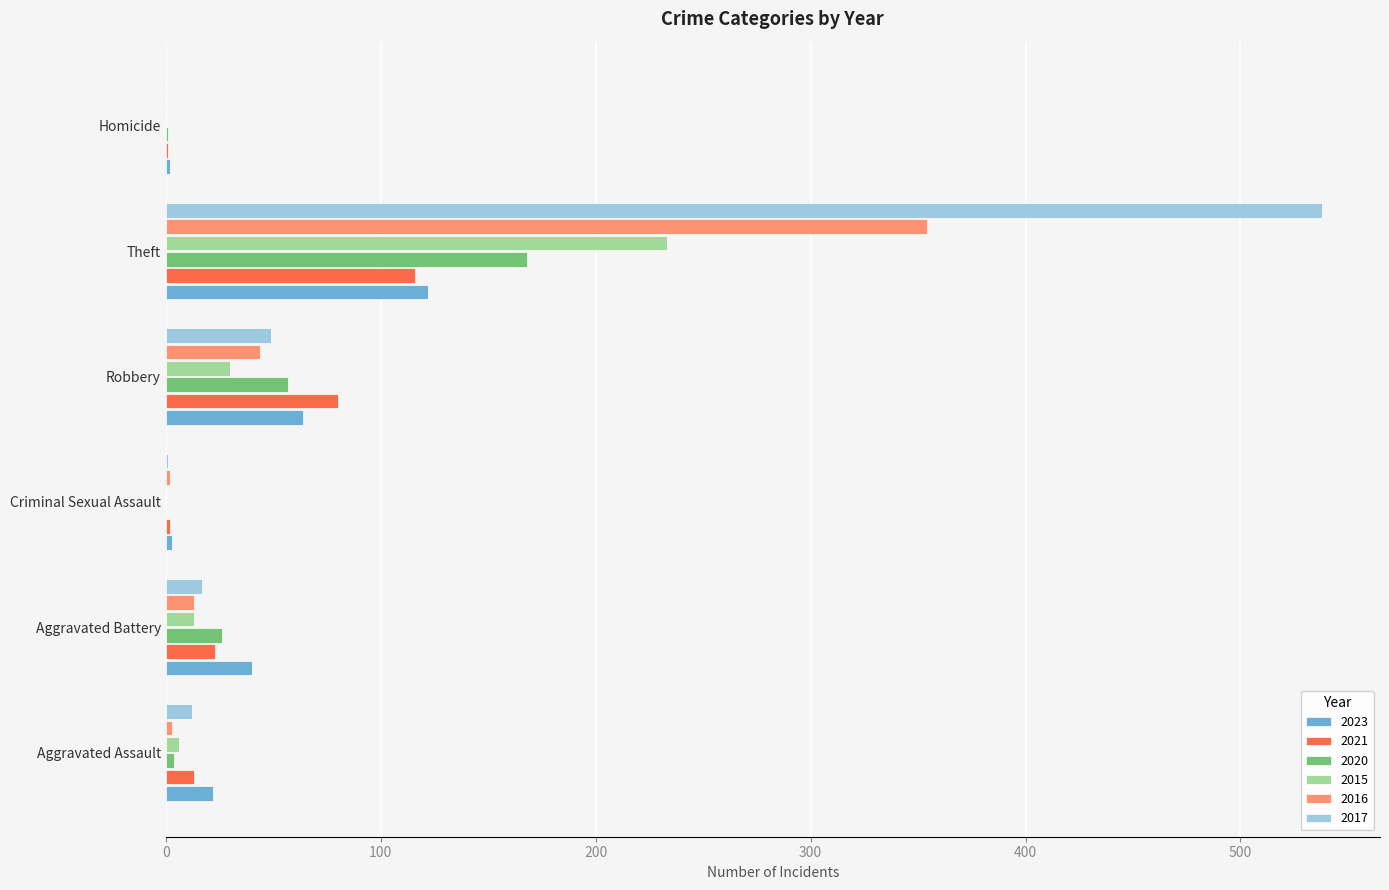

At which category does the chart reach its peak across all series?

Theft